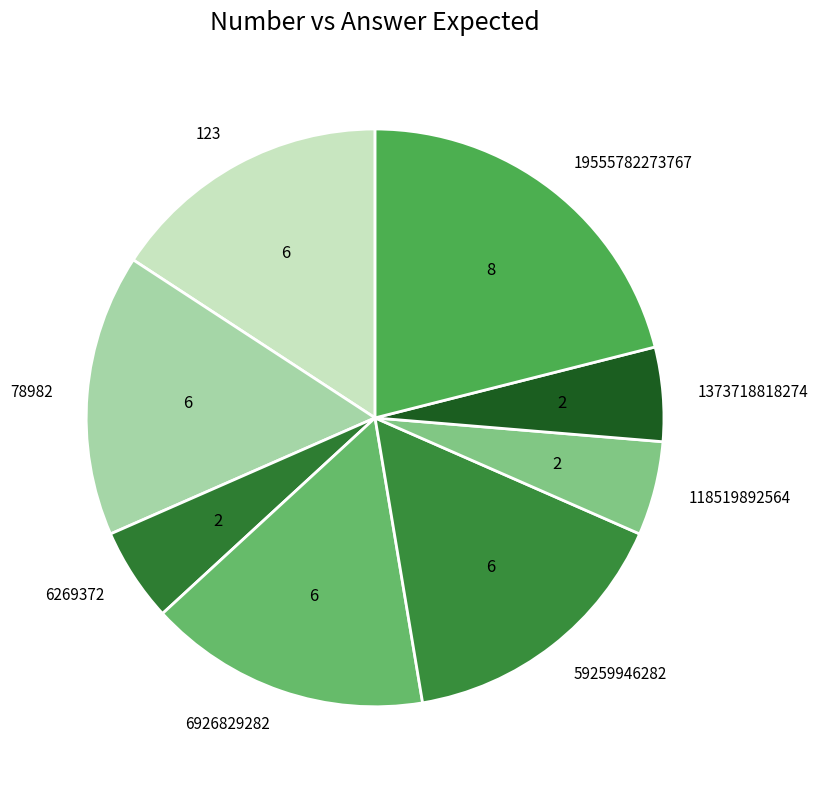

Do 6269372 and 123 together represent more than half of the pie?

No